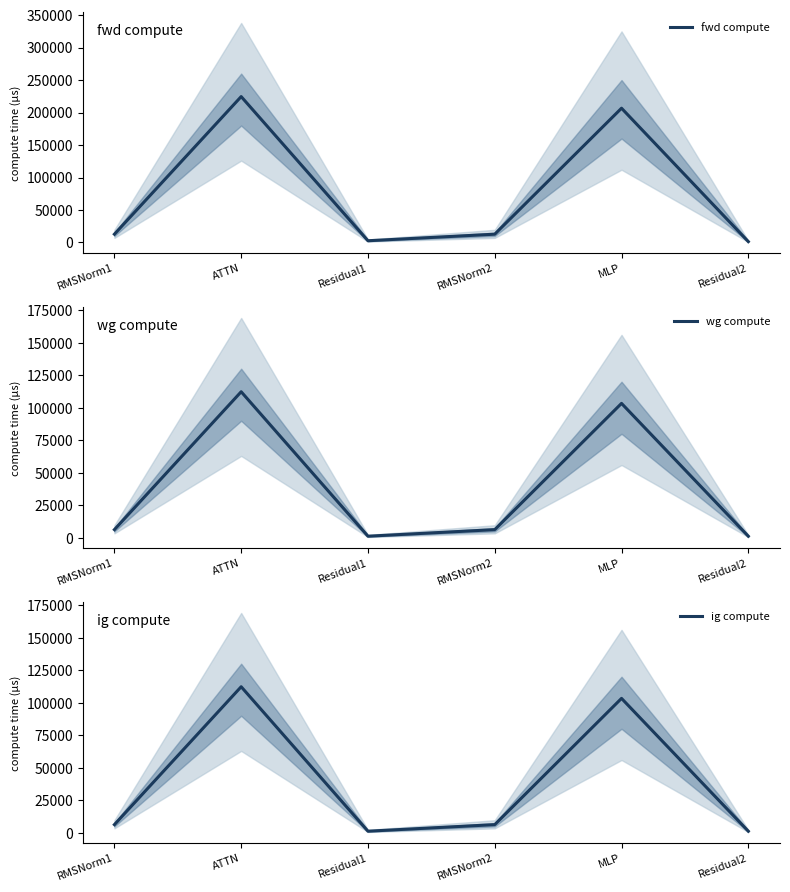

Reading left to right, extract all data points from this chart.

fwd compute: 12740.2	224605.0	2634.5	12740.2	206713.6	1317.3
wg compute: 6370.1	112302.5	1317.3	6370.1	103356.8	1317.3
ig compute: 6370.1	112302.5	1317.3	6370.1	103356.8	1317.3